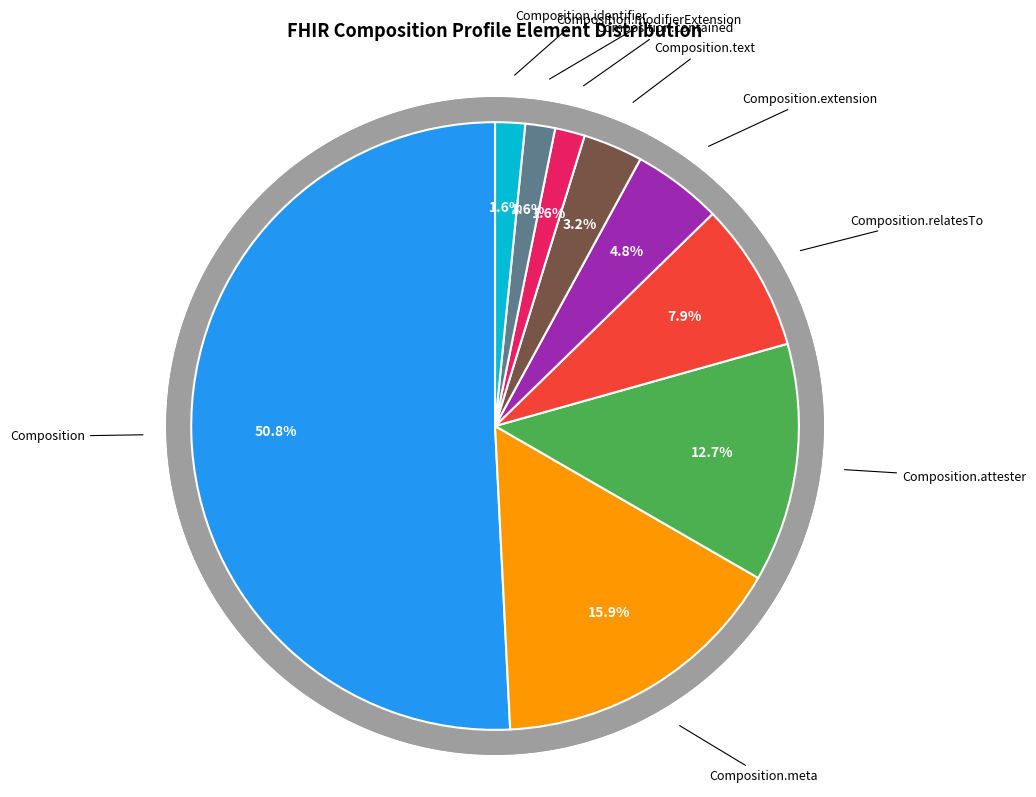

To the nearest percent, what portion does Composition.attester represent?

13%